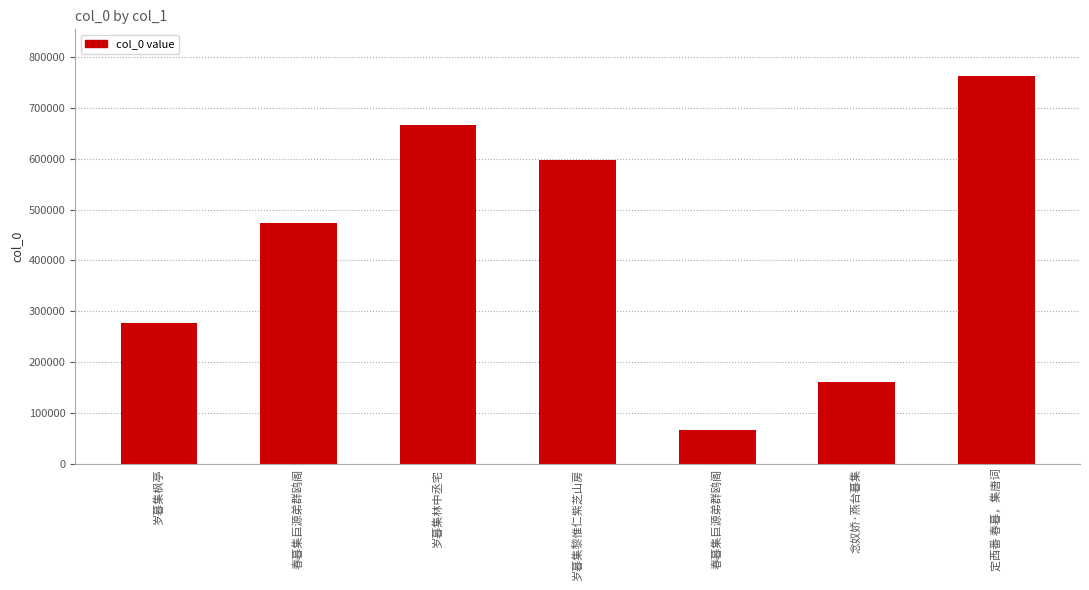

Which has a higher value, 定西番 春暮，集唐词 or 春暮集巨源弟群鸥阁?

定西番 春暮，集唐词